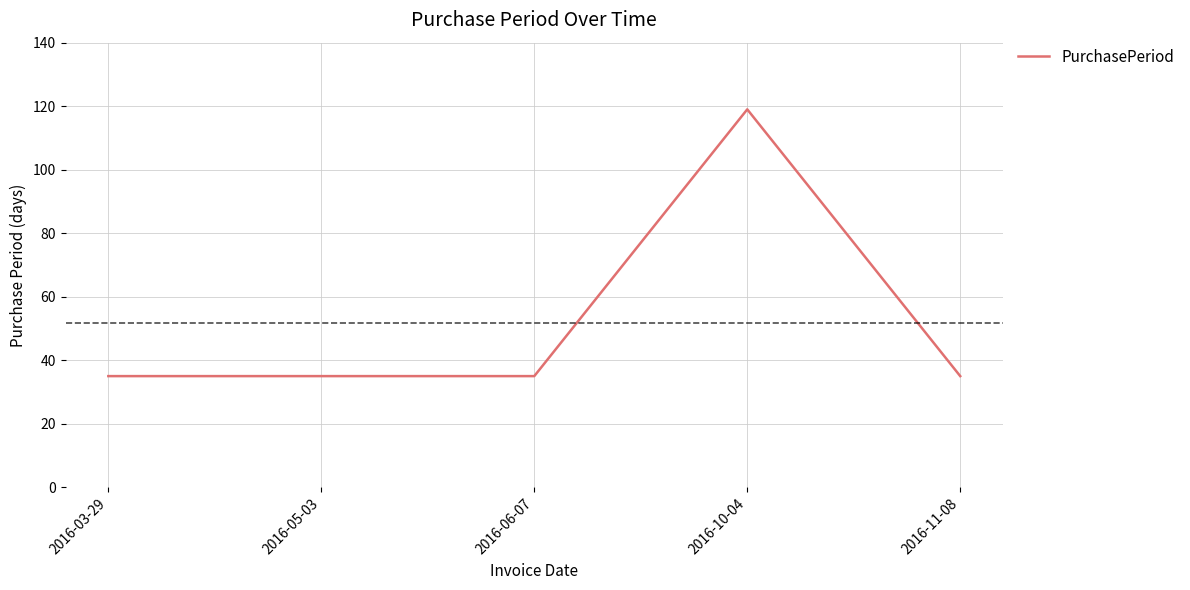

Is it true that the value at 2016-06-07 is 57?

False